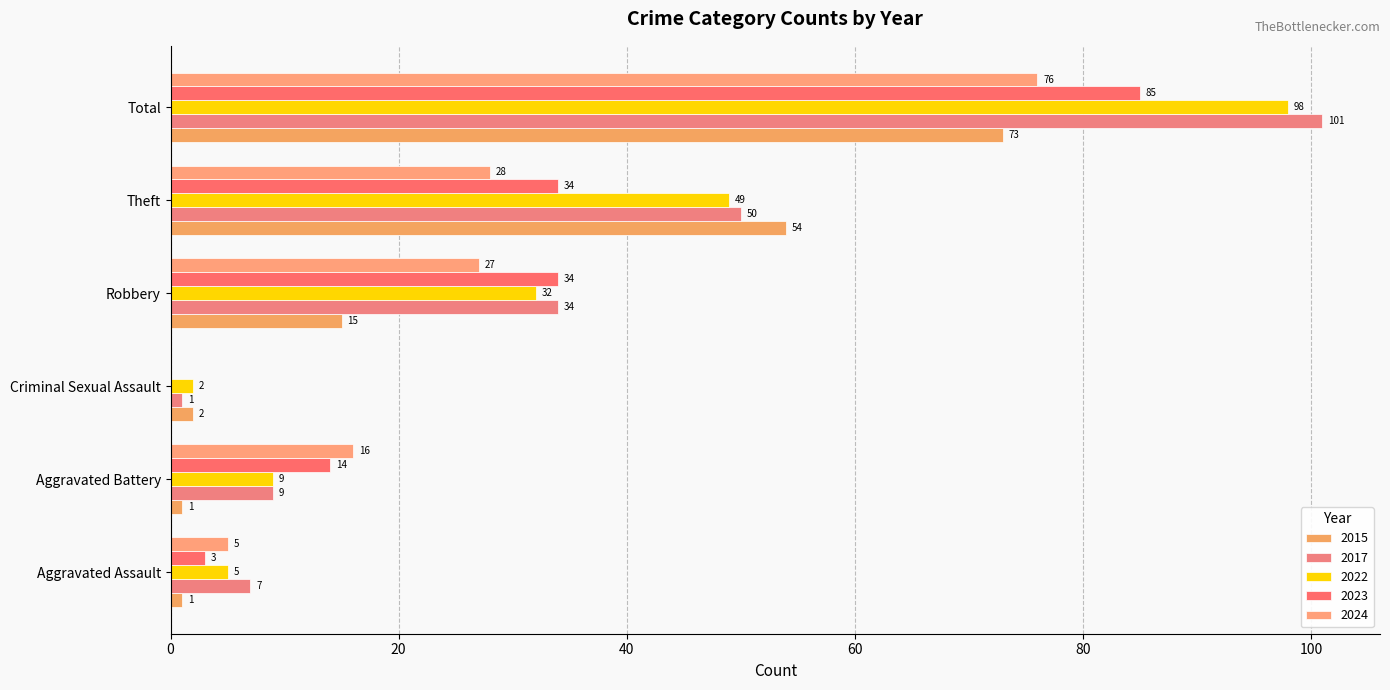

What is the label of the 5th bar from the left?

Theft